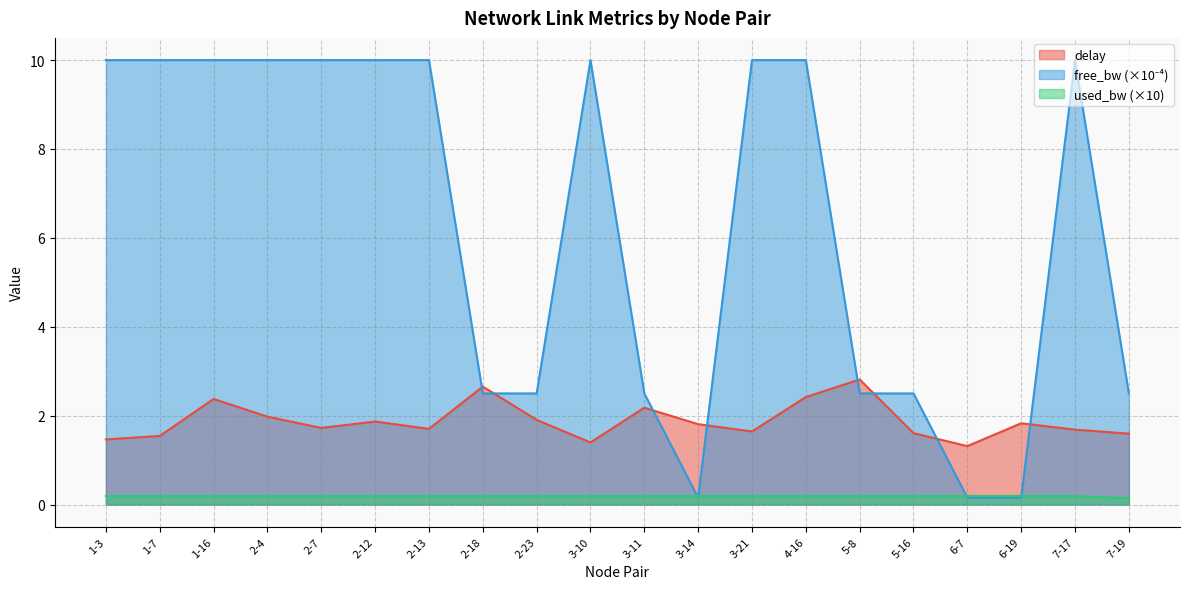

At which label does free_bw_scaled reach its peak?

1-3